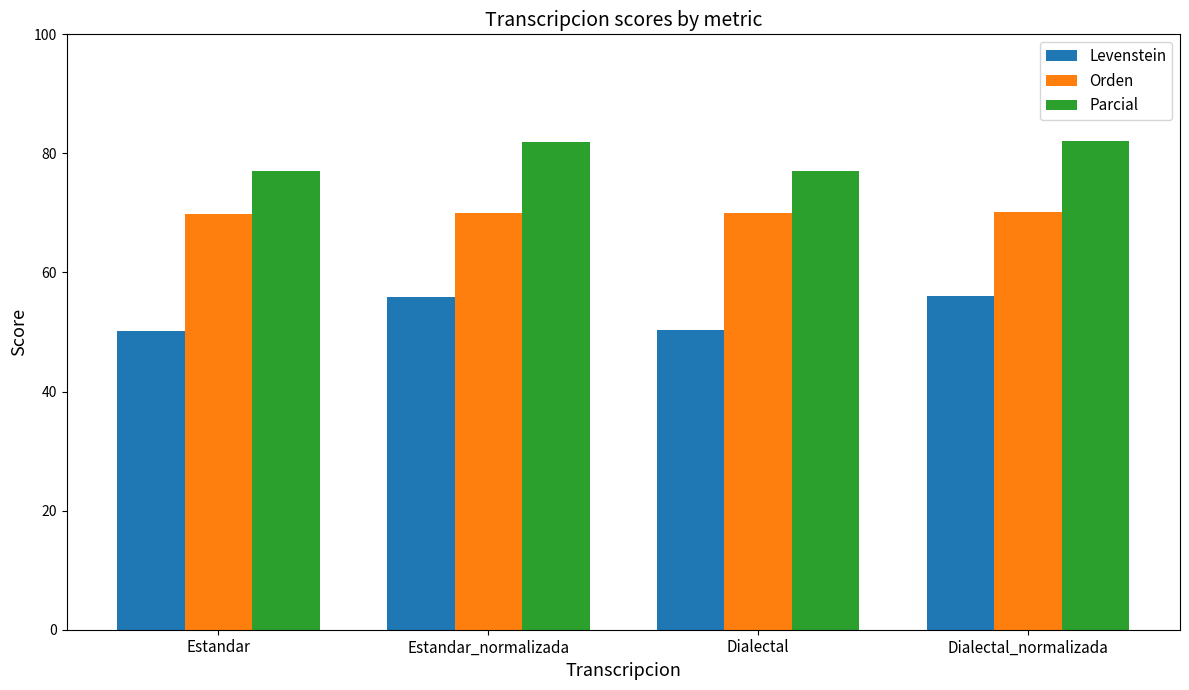

What is the sum of the Parcial values at Estandar and Dialectal?

154.1